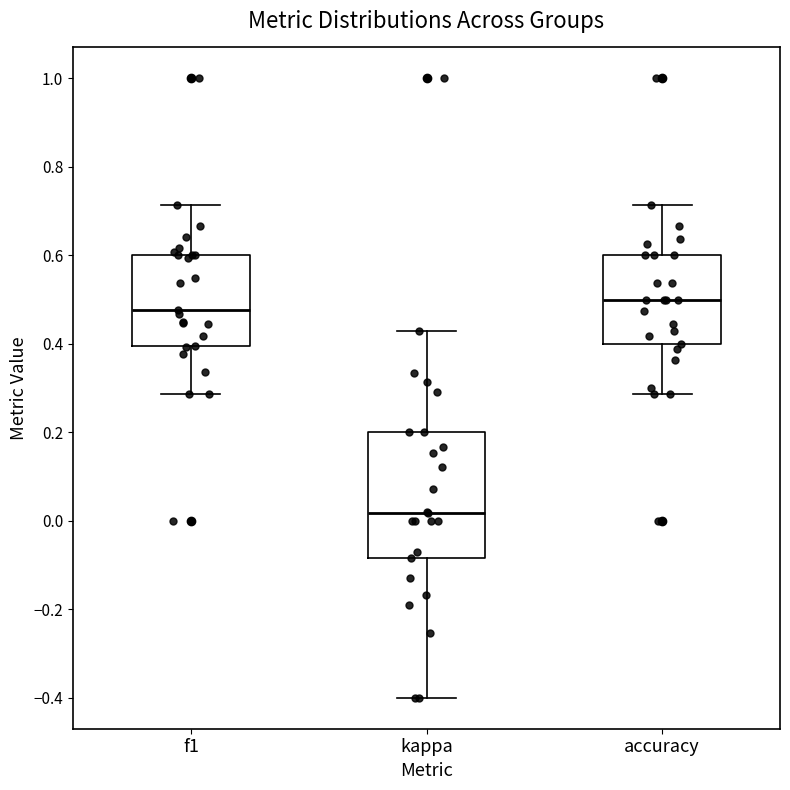

Reading left to right, transcribe this box plot: for each box, give where its median line is, the range the box spans, and where its two whiskers end, as read against the y-axis. The values are not printed on the chart, so give them approximately, as read against the axis.

f1: median 0.48, box 0.40 to 0.60, whiskers 0.28 to 0.72
kappa: median 0.02, box -0.08 to 0.20, whiskers -0.40 to 0.42
accuracy: median 0.50, box 0.40 to 0.60, whiskers 0.28 to 0.72